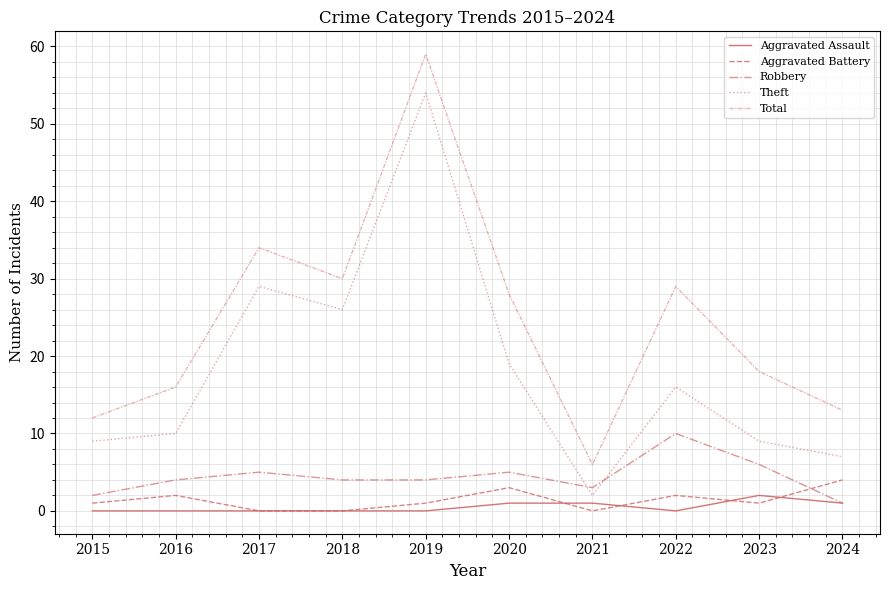

Between 2020 and 2021, which series saw the biggest shift?

Total